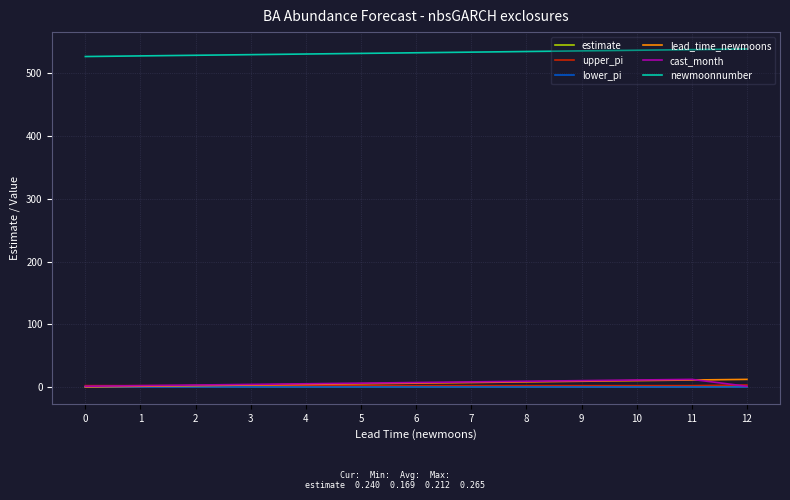

Is the value of newmoonnumber at 12 greater than the value of lead_time_newmoons at 9?

Yes